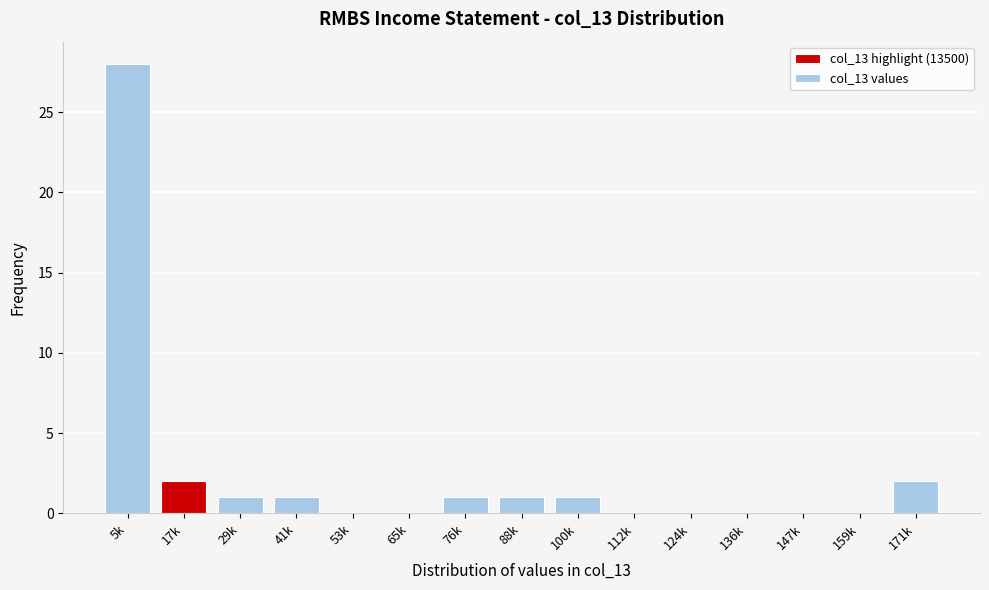

Reading left to right, what are all the values shown in this chart?

5k=28	17k=2	29k=1	41k=1	53k=0	65k=0	76k=1	88k=1	100k=1	112k=0	124k=0	136k=0	147k=0	159k=0	171k=2